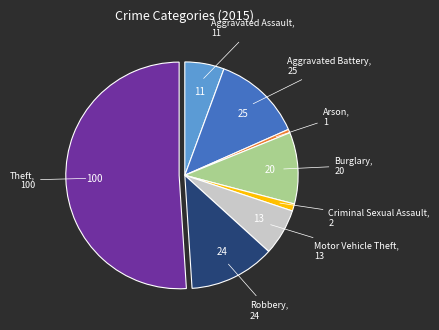

Which slice is the largest?

Theft